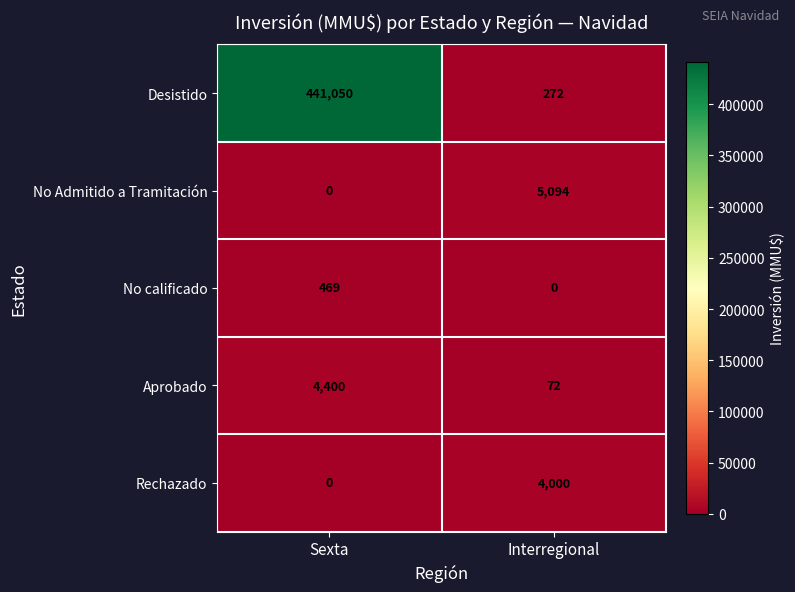

Between Sexta and Interregional, which series saw the biggest shift?

Desistido